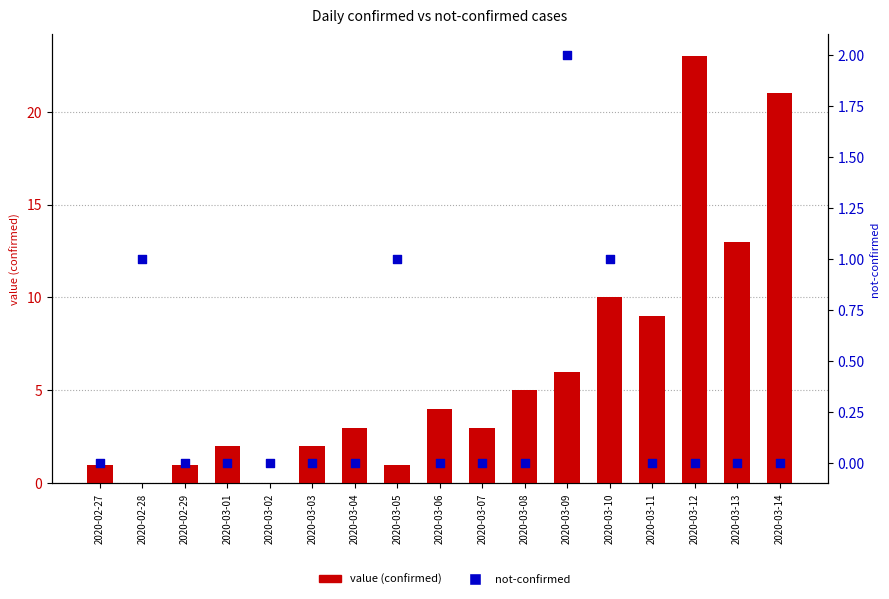

What are all the series names shown in the legend?

value (confirmed), not-confirmed